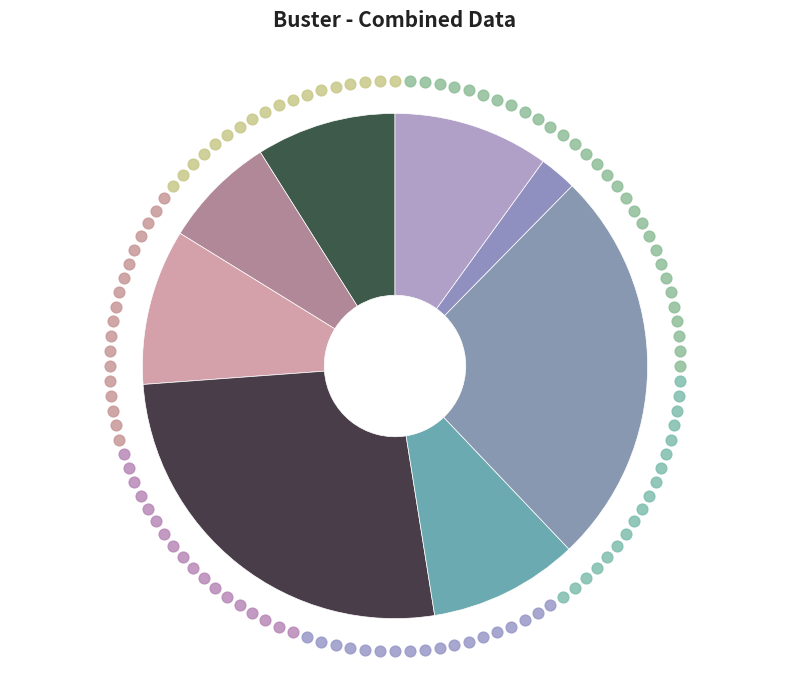

How many segments does this pie chart have?

8